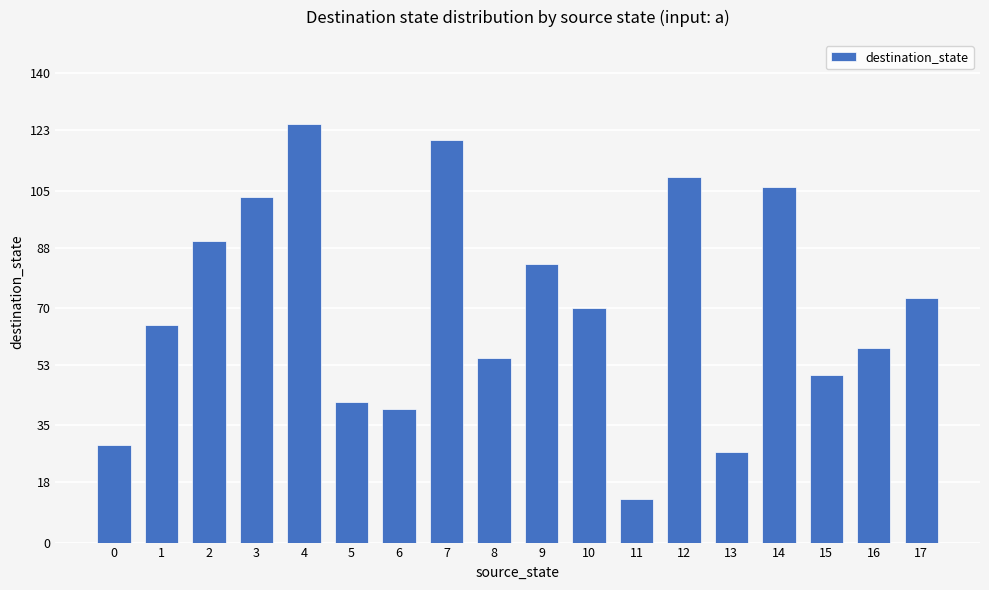

What is the ratio of the value at 2 to the value at 3?

0.9